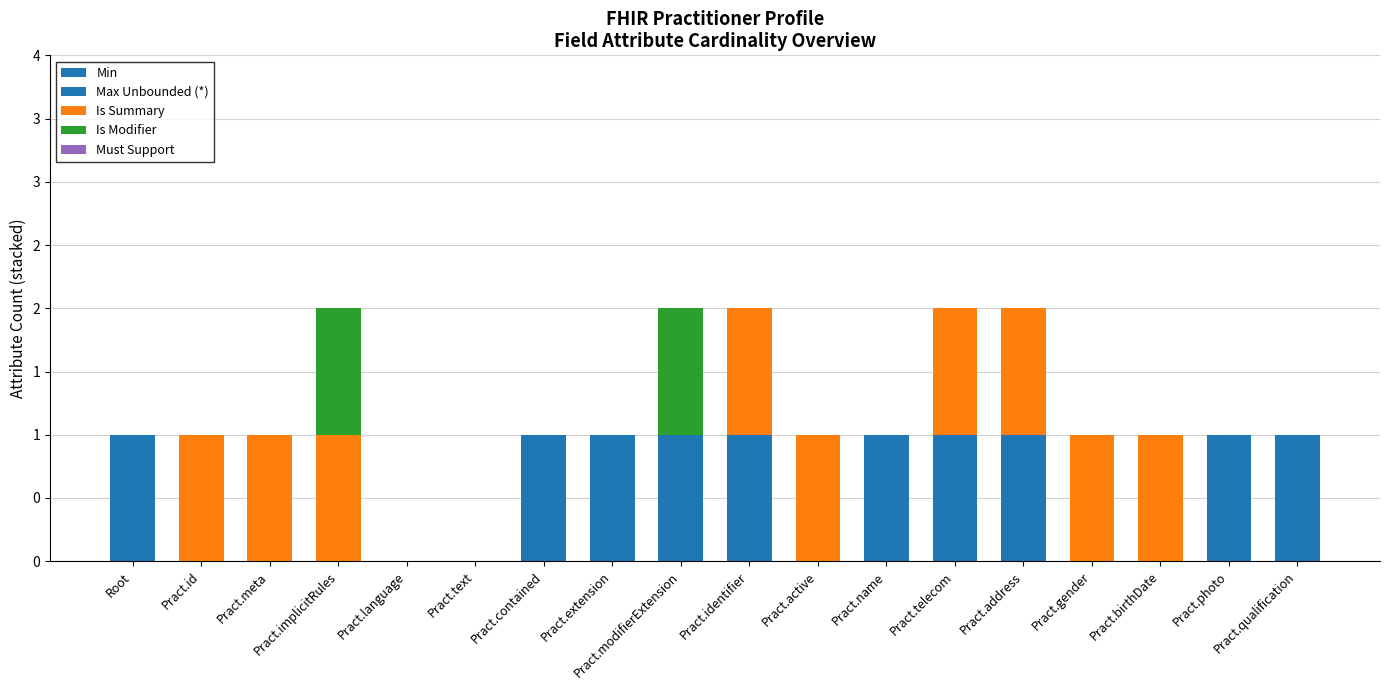

Are the bars horizontal?

No